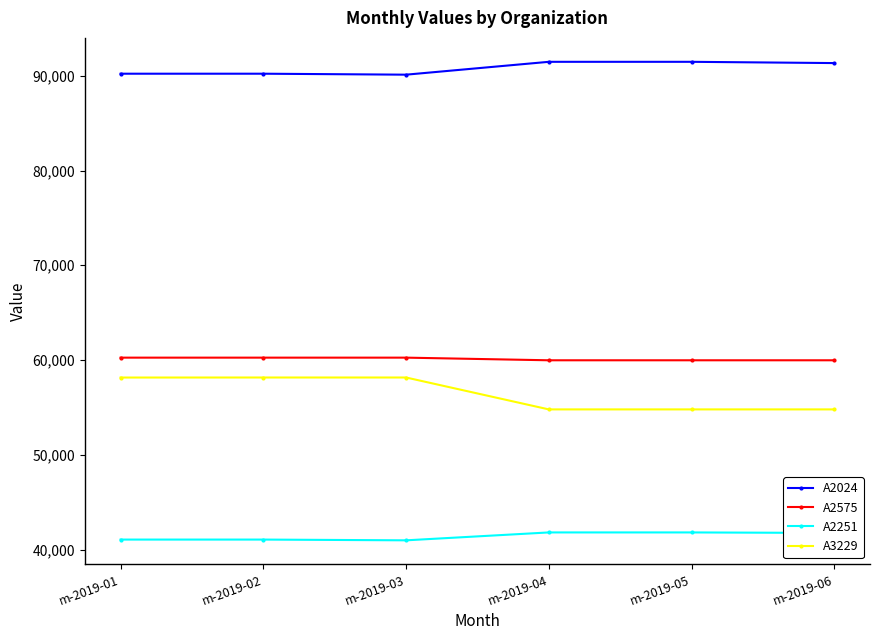

True or false: A3229 has more than 2 points higher than both neighbors.

False